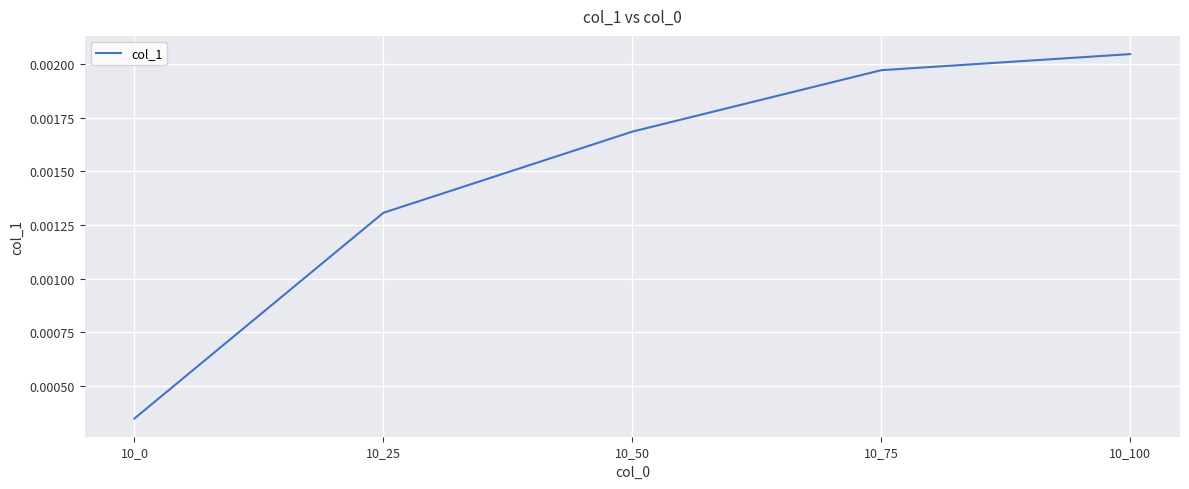

How many values are between 0 and 1?

5